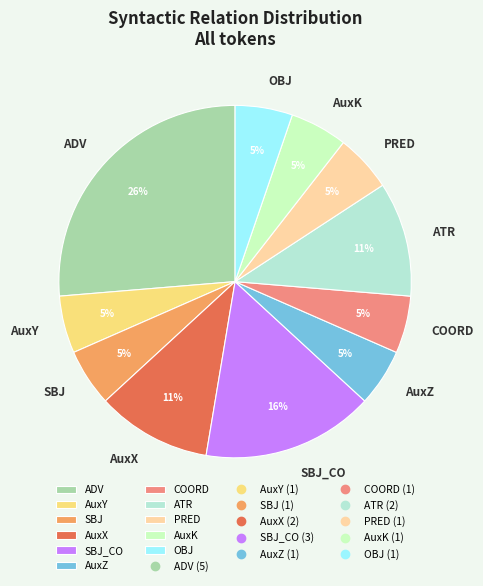

Which has a higher value, ADV or AuxX?

ADV